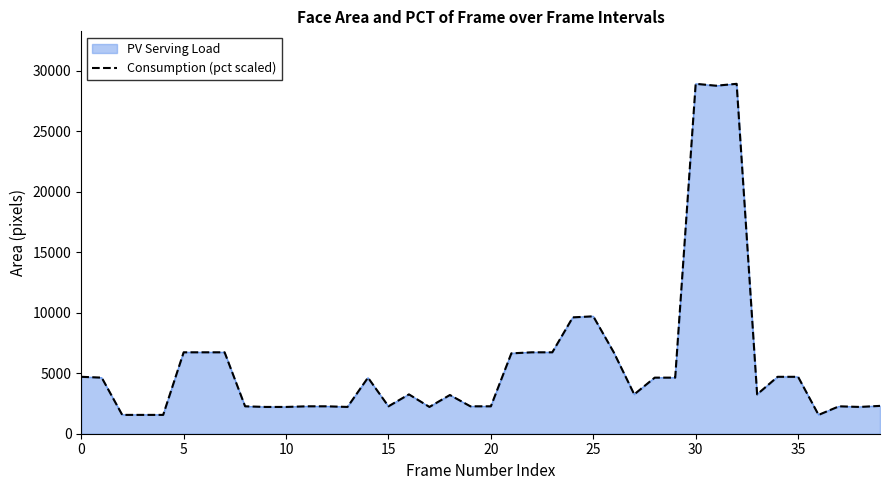

What is the highest value of the PV Serving Load series?

28900.0